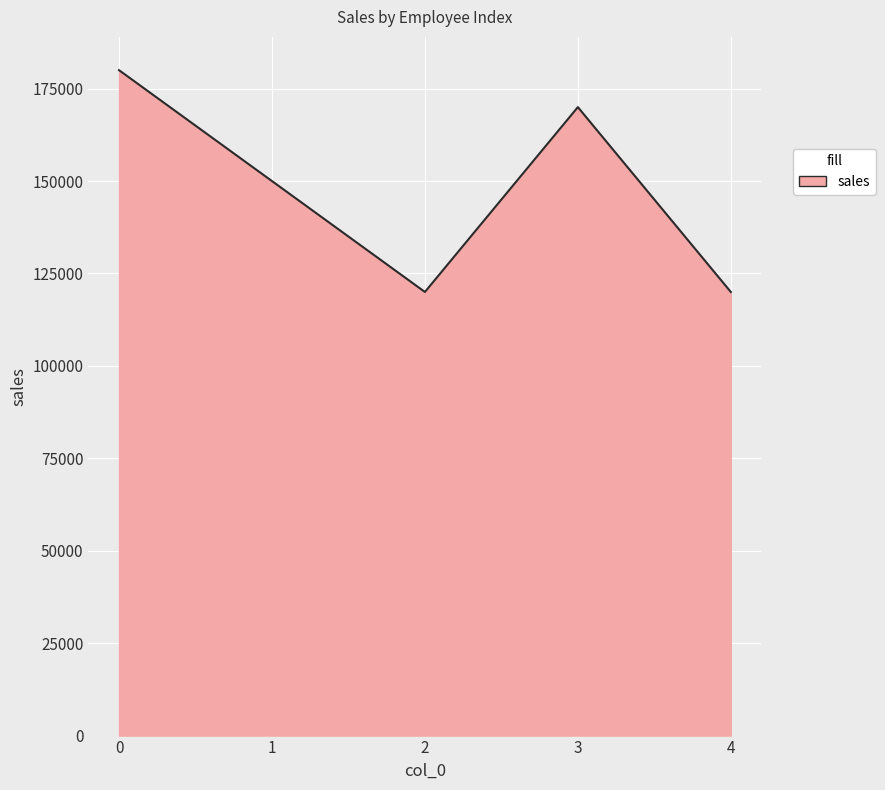

How many lines are shown in the chart?

1